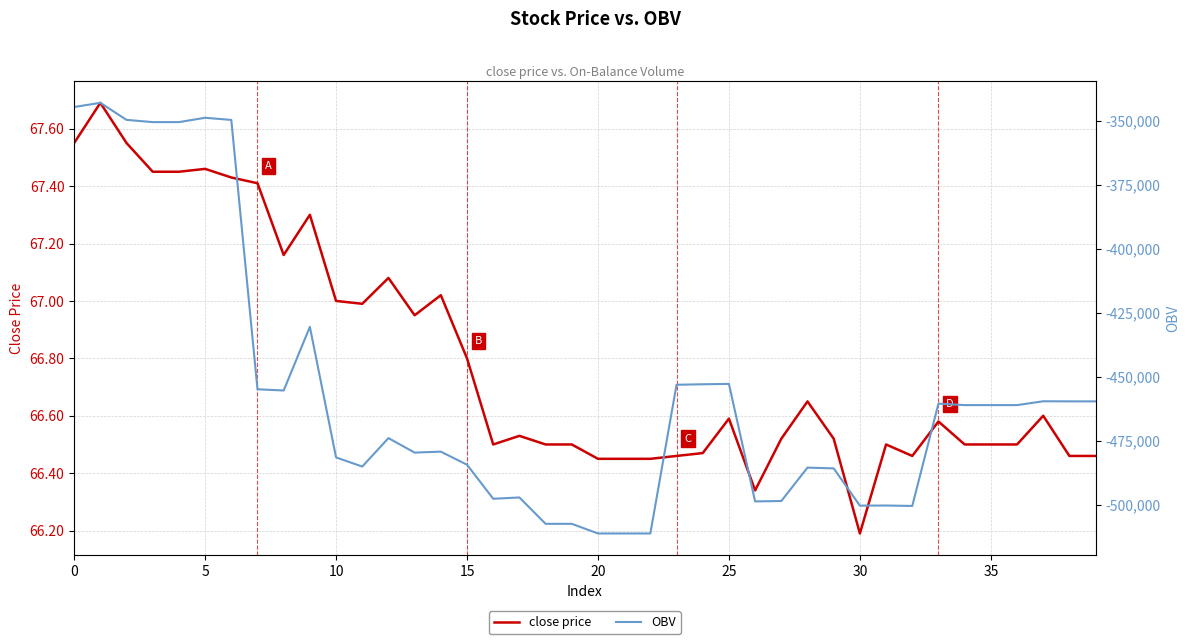

What is the value of the close price point at the 9th from the left?

67.2